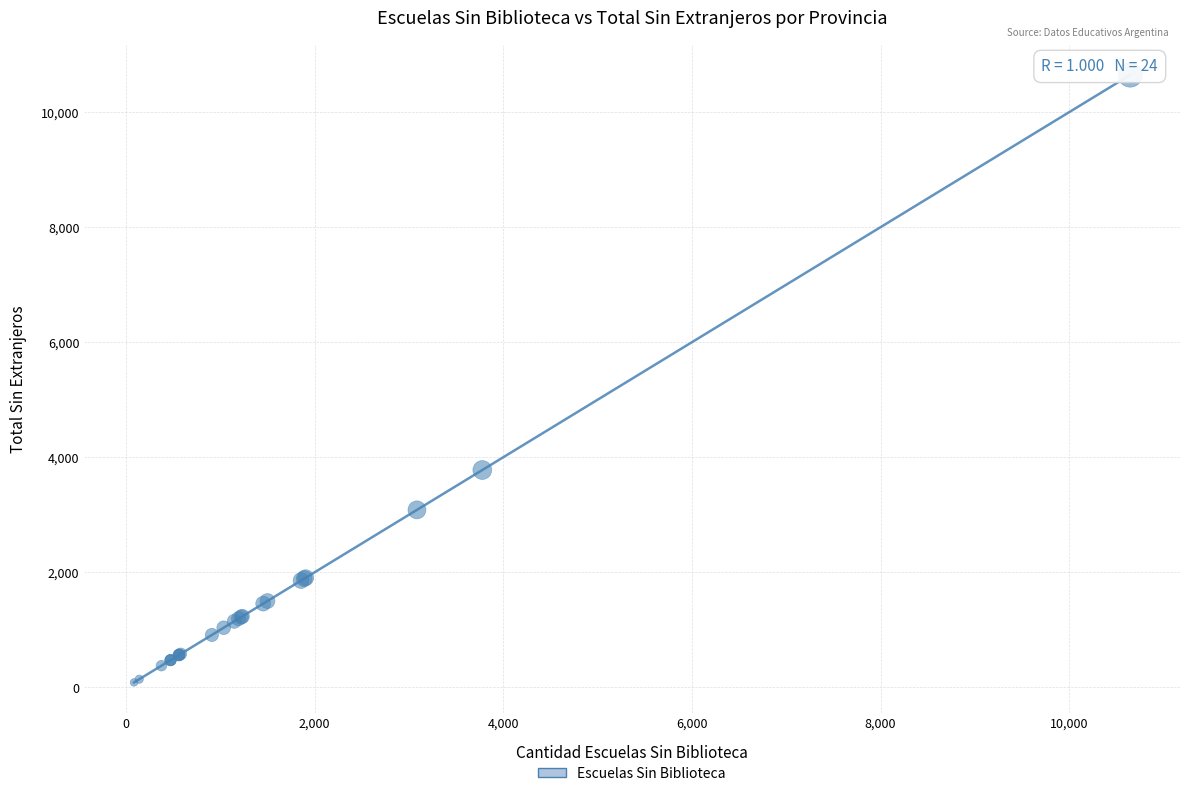

What Y value in the scatter plot is closest to 5366?

3778